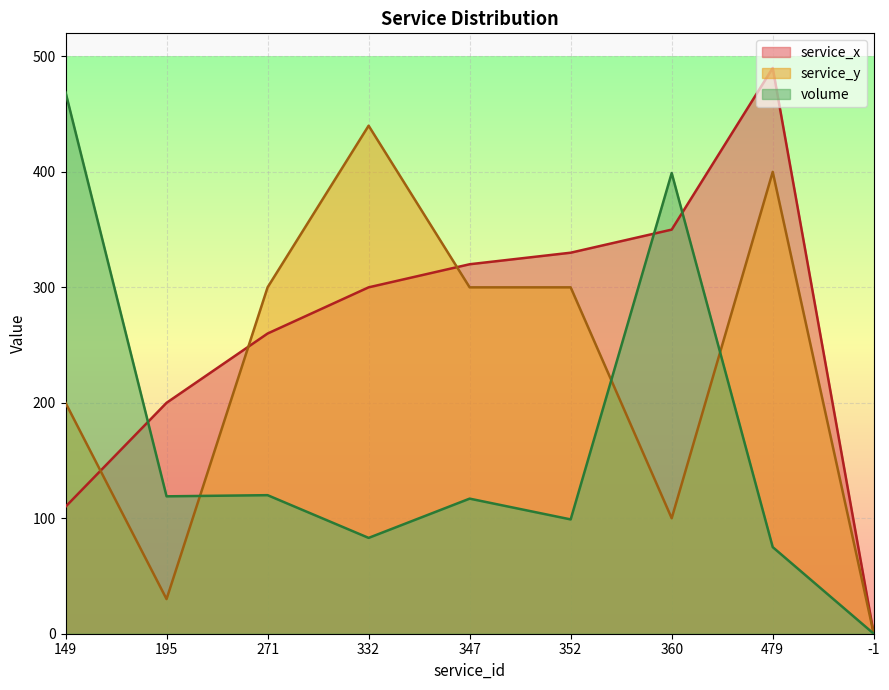

The value of service_y at 479 is 127. True or false?

False